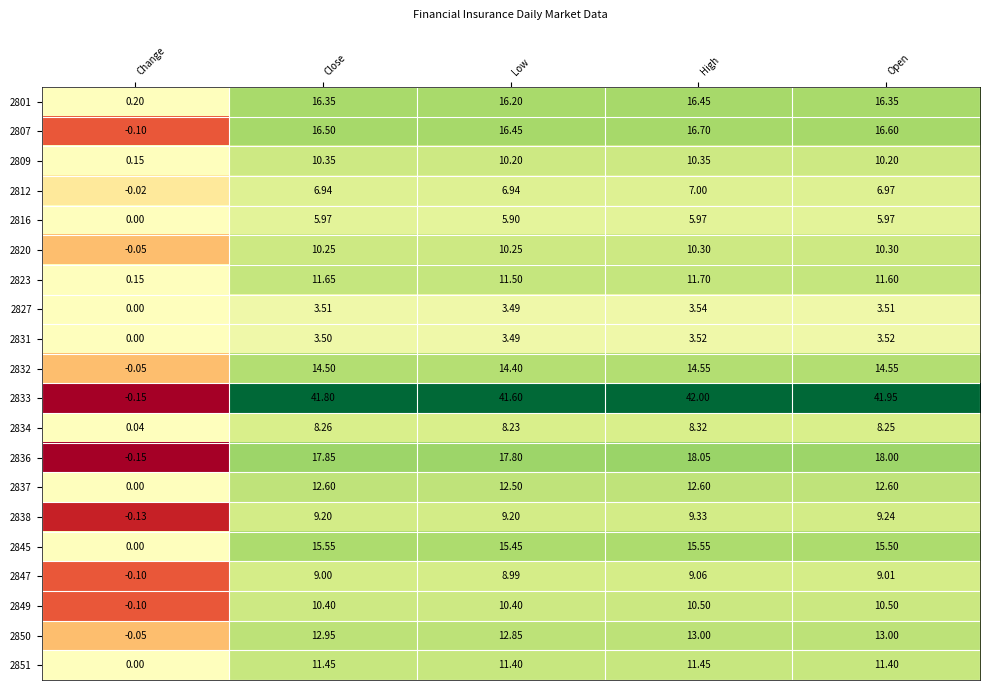

At how many categories does at least one series exceed 16?

4